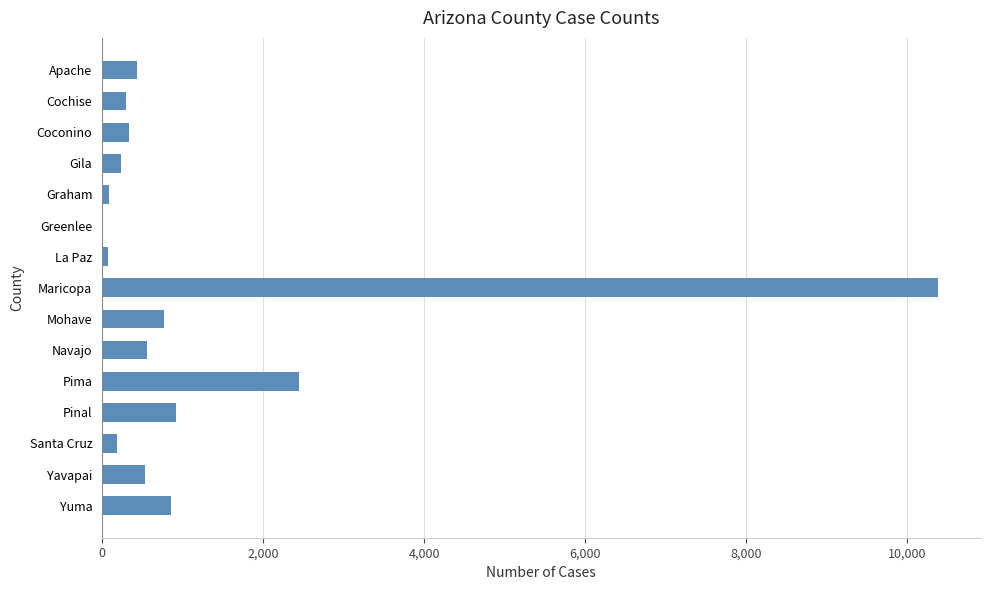

At which label is the value closest to 5199?

Pima